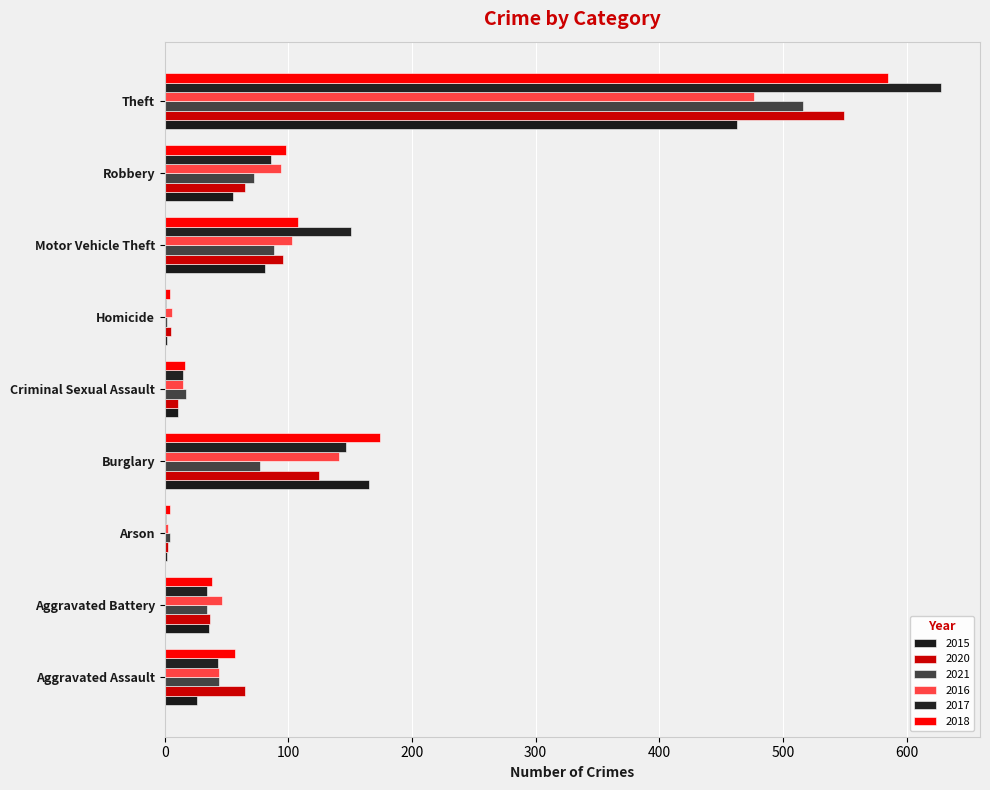

How many data points does each series have?

9